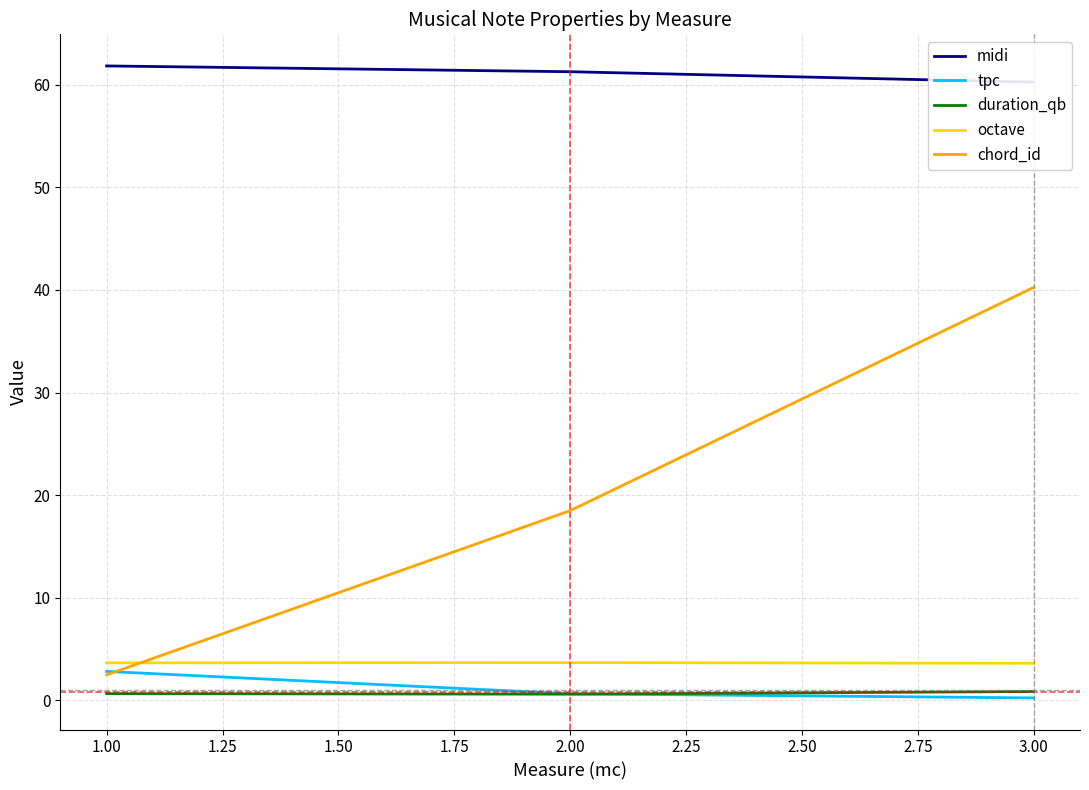

Is the value of duration_qb at 3.00 greater than the value of octave at 1.00?

No